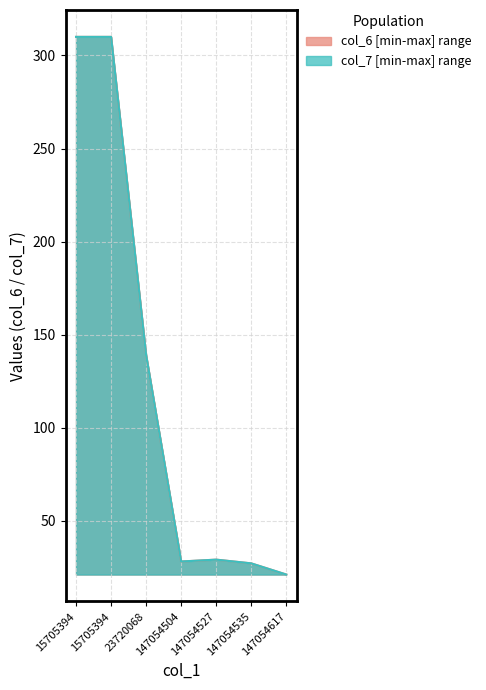

What is the total value across all series at 147054527?

58